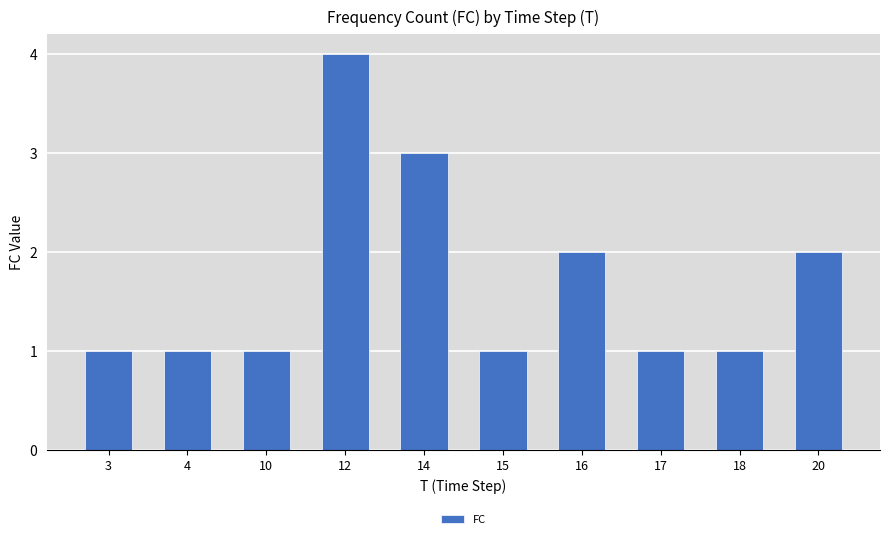

Reading left to right, what are all the values shown in this chart?

1	1	1	4	3	1	2	1	1	2